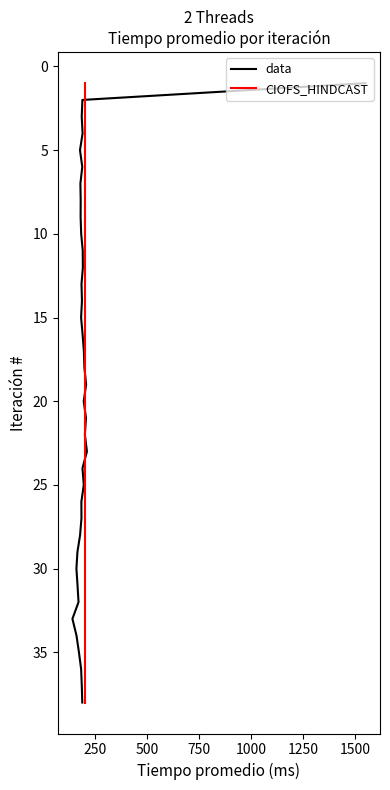

List the series in order of their peak value, highest first.

data, CIOFS_HINDCAST